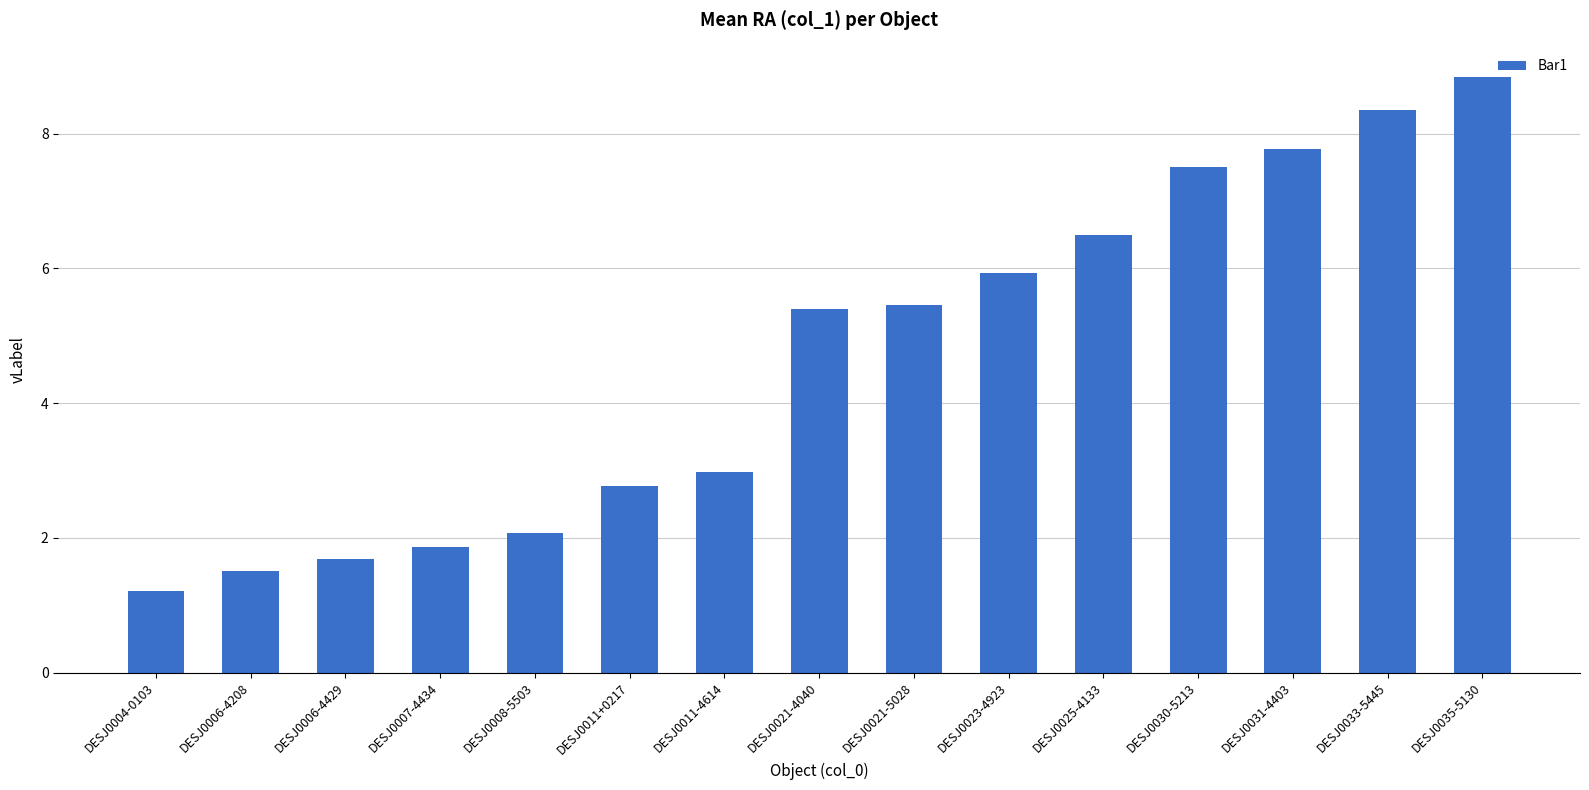

Reading left to right, extract all data points from this chart.

DESJ0004-0103=1.2	DESJ0006-4208=1.5	DESJ0006-4429=1.7	DESJ0007-4434=1.9	DESJ0008-5503=2.1	DESJ0011+0217=2.8	DESJ0011-4614=3.0	DESJ0021-4040=5.4	DESJ0021-5028=5.5	DESJ0023-4923=5.9	DESJ0025-4133=6.5	DESJ0030-5213=7.5	DESJ0031-4403=7.8	DESJ0033-5445=8.4	DESJ0035-5130=8.8